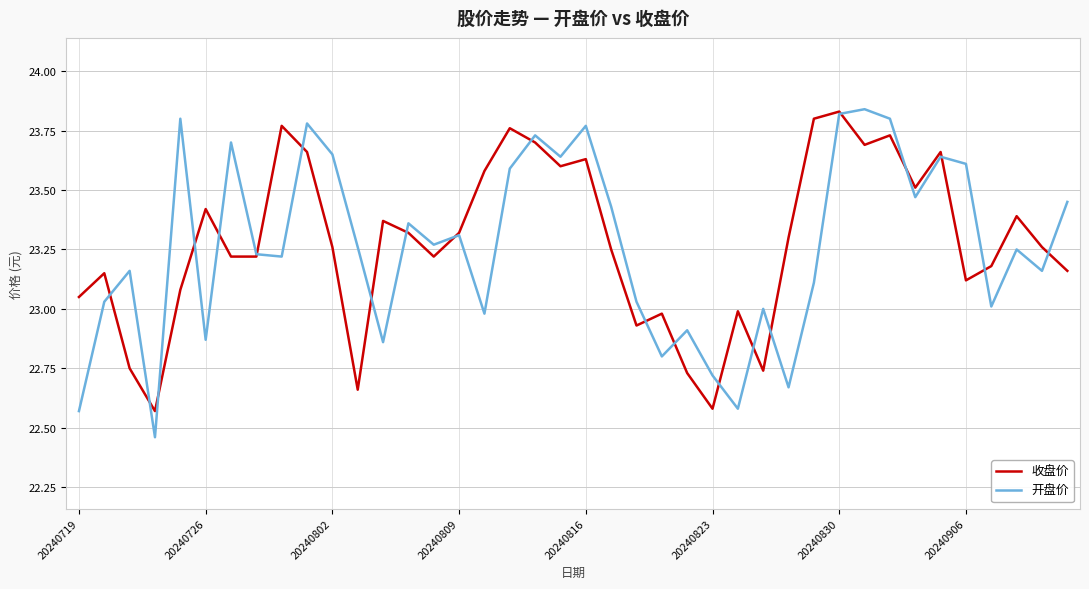

Which series has the widest spread of values?

开盘价